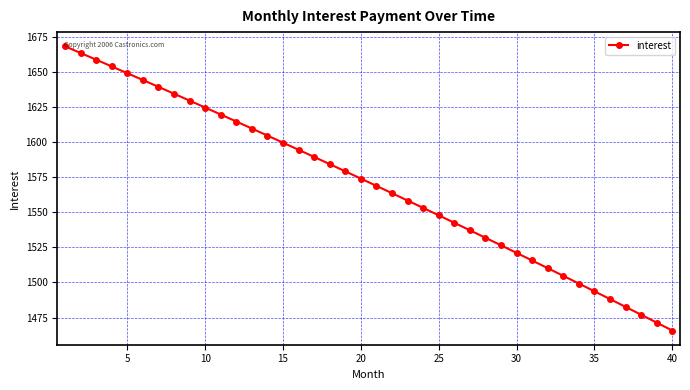

True or false: the data has more than 1 interior local peaks.

False